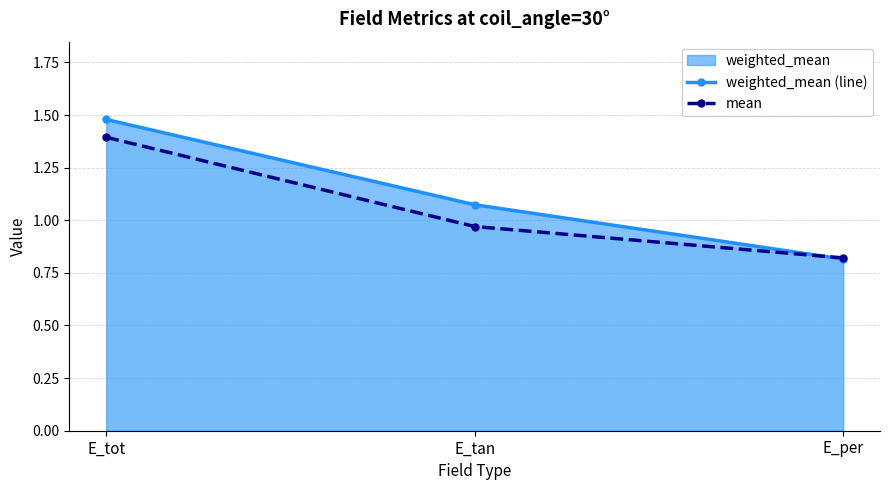

The mean series shows 1.3 at E_per. True or false?

False